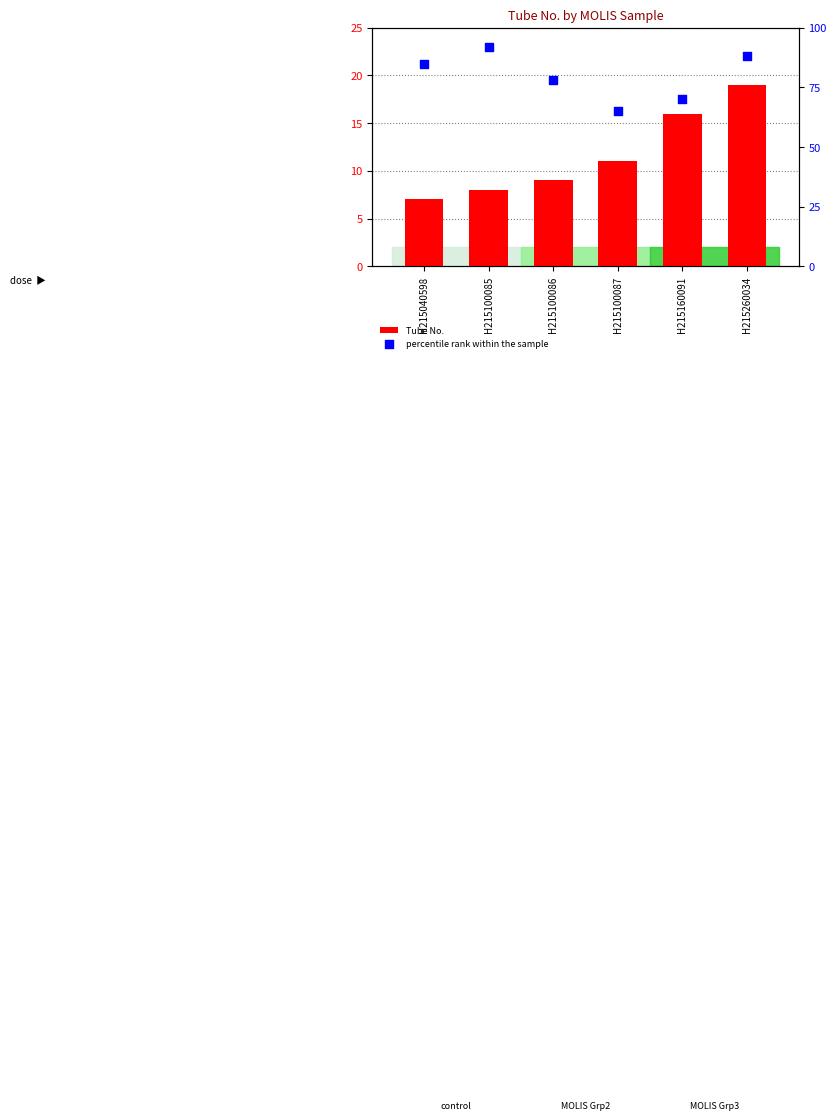

Which series contains the lowest Y value?

Tube No.